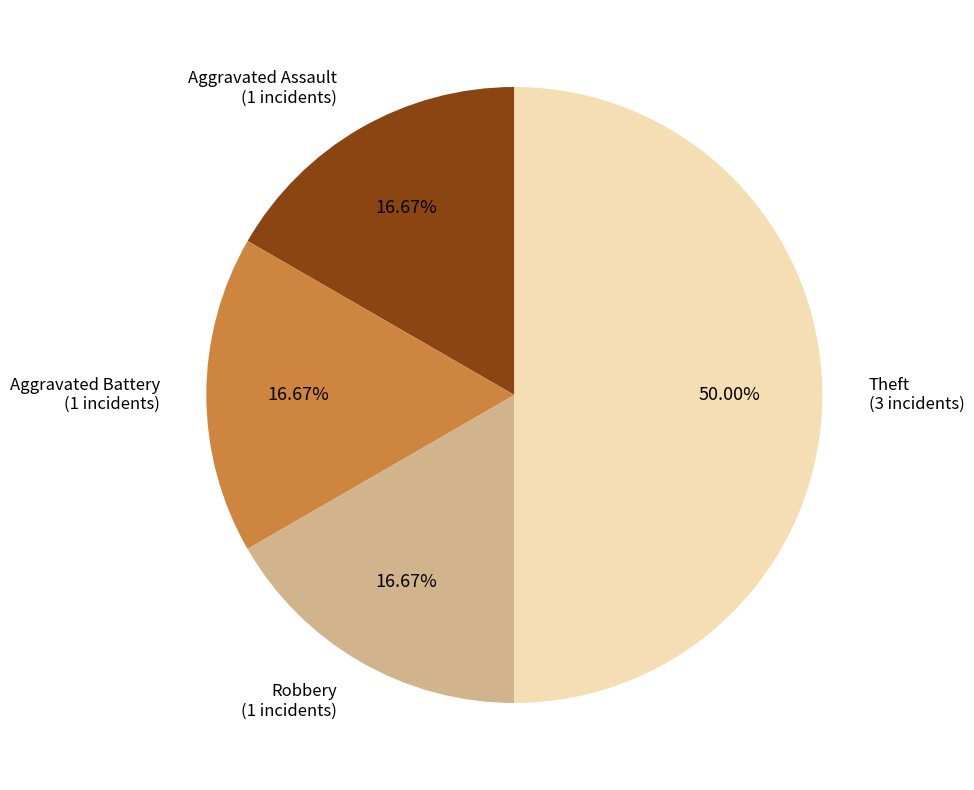

Is the sum of Theft and Robbery greater than half?

Yes